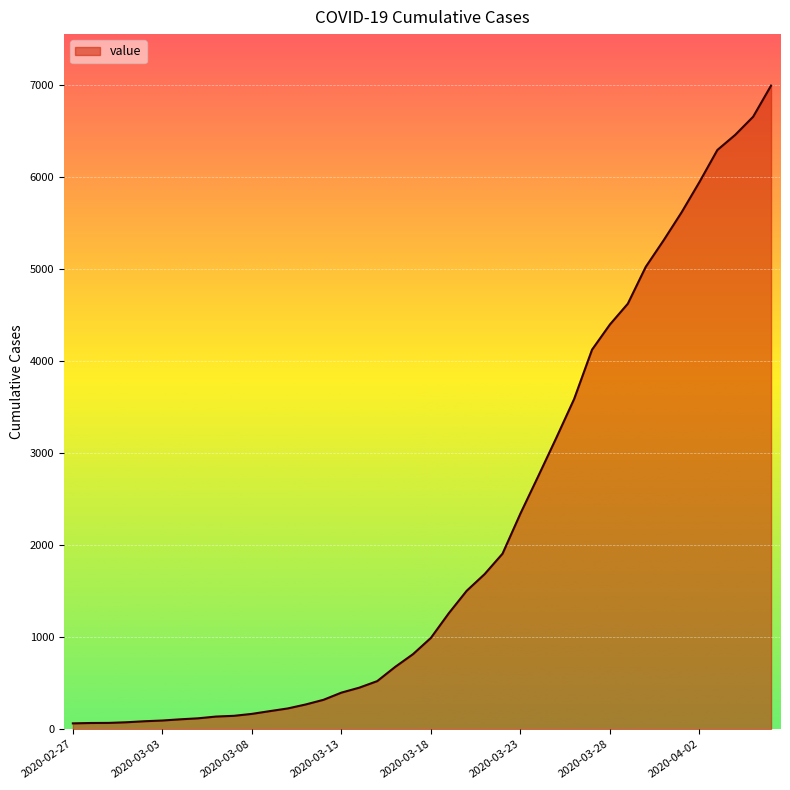

What is the difference between the maximum and minimum values?

6931